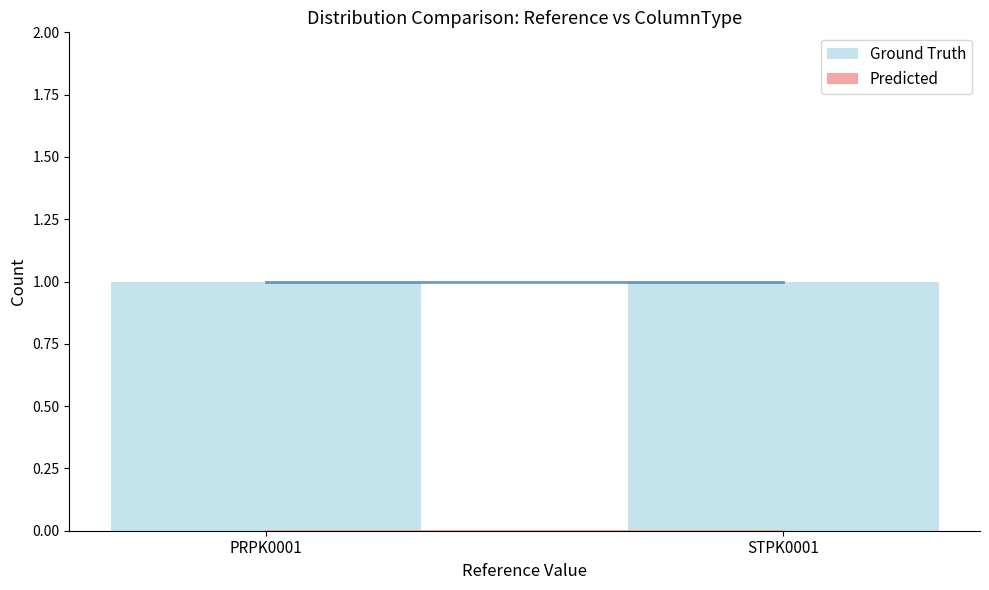

List the series in order of their peak value, highest first.

Ground Truth, Predicted